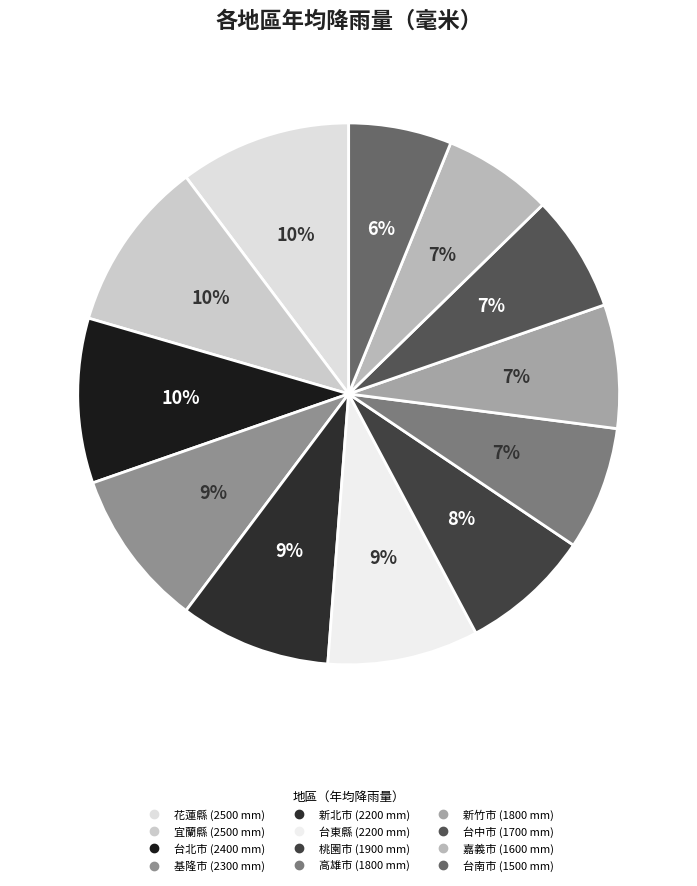

How many segments does this pie chart have?

12